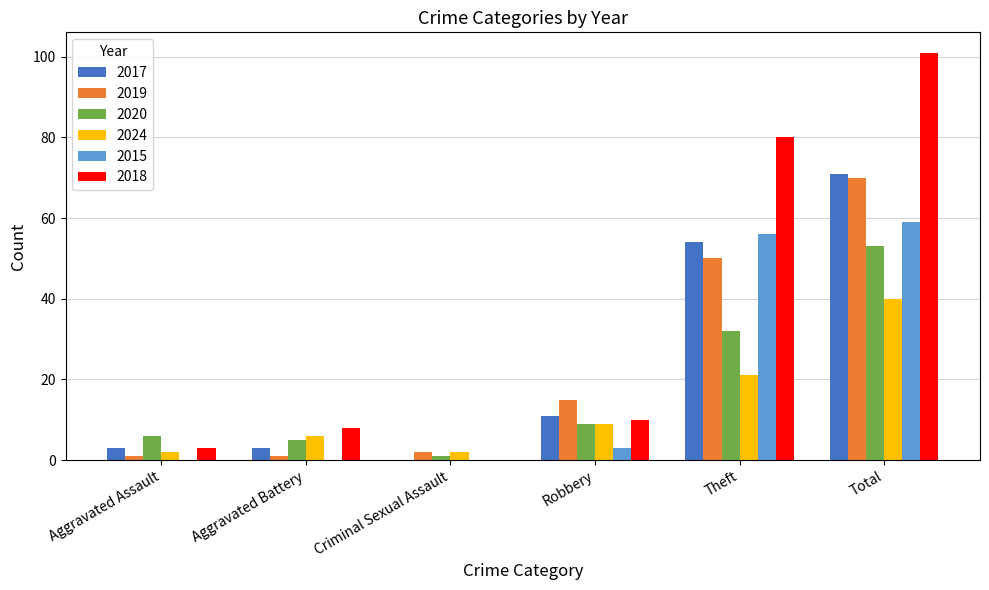

At which category is the sum across all series the highest?

Total